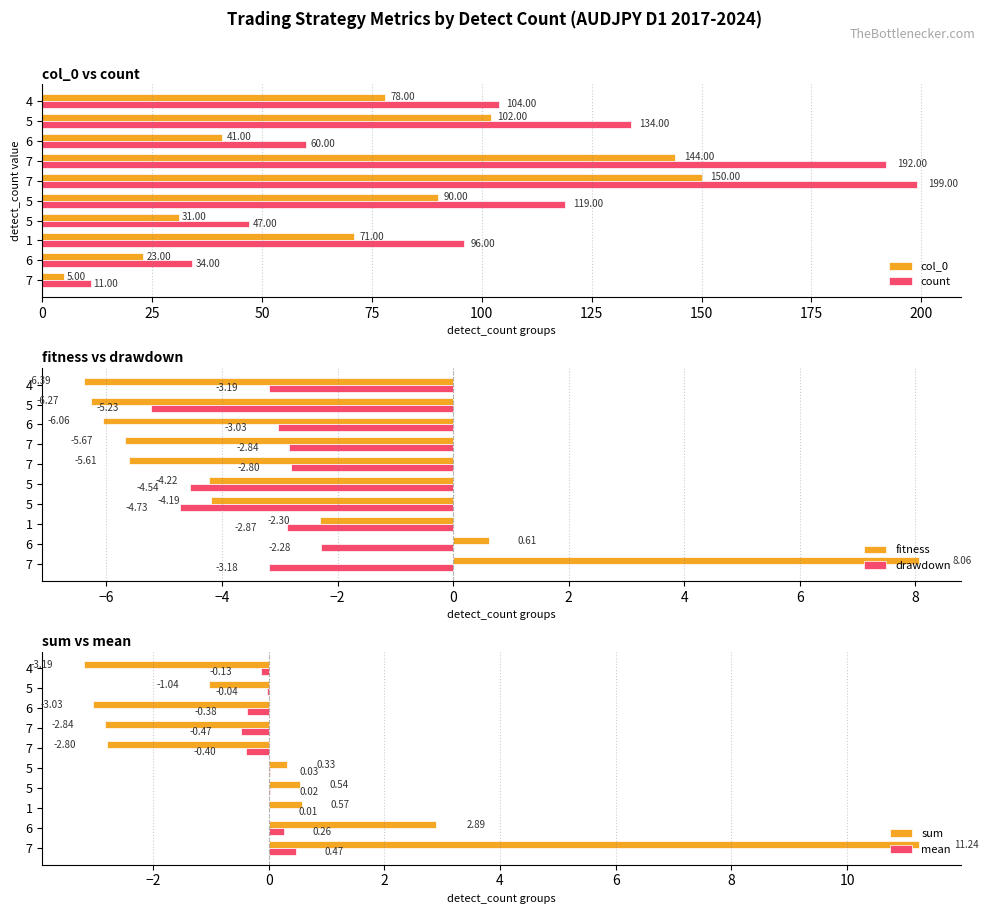

At 5, list the series in order from smallest to largest.

drawdown, fitness, mean, sum, col_0, count